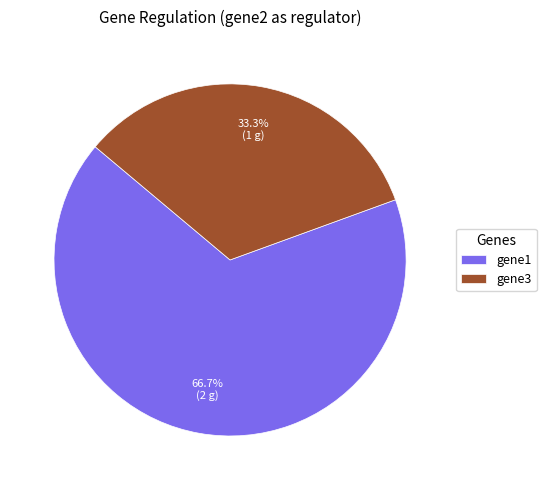

What is the ratio of the value at gene1 to the value at gene3?

2.0